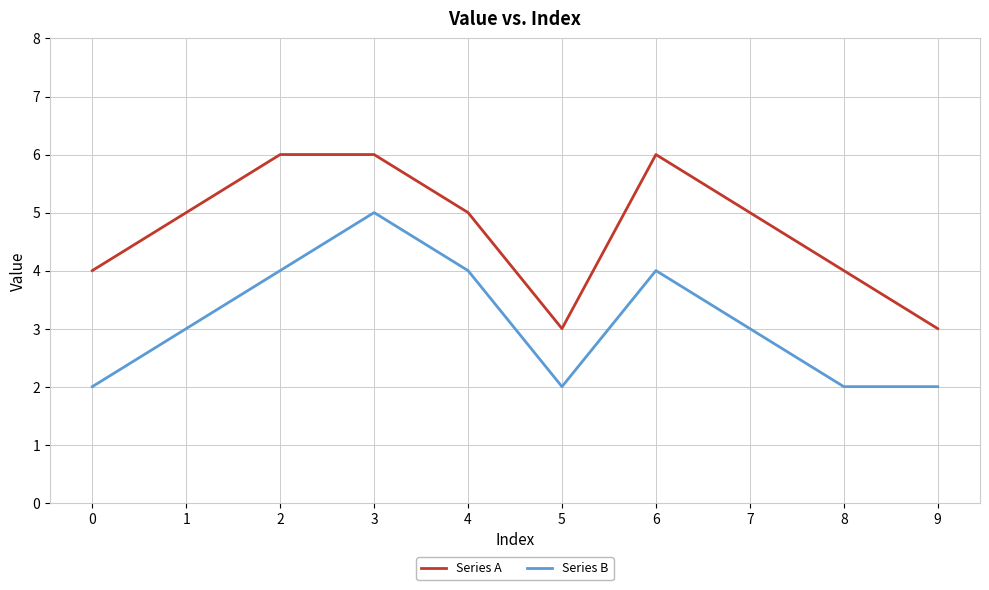

At 7, list the series in order from largest to smallest.

Series A, Series B